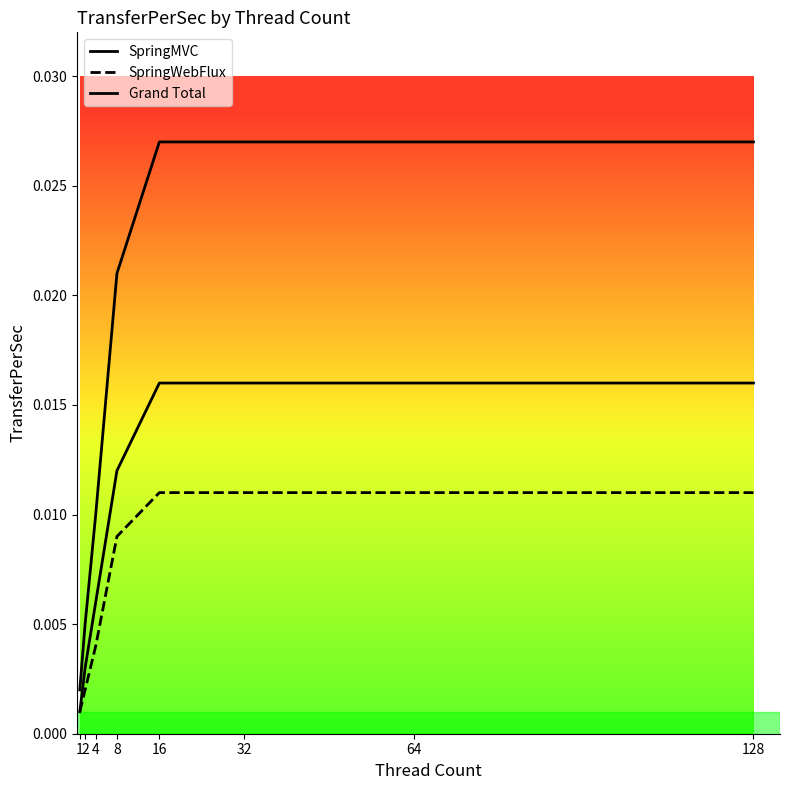

True or false: Grand Total and SpringMVC intersect in this chart.

False